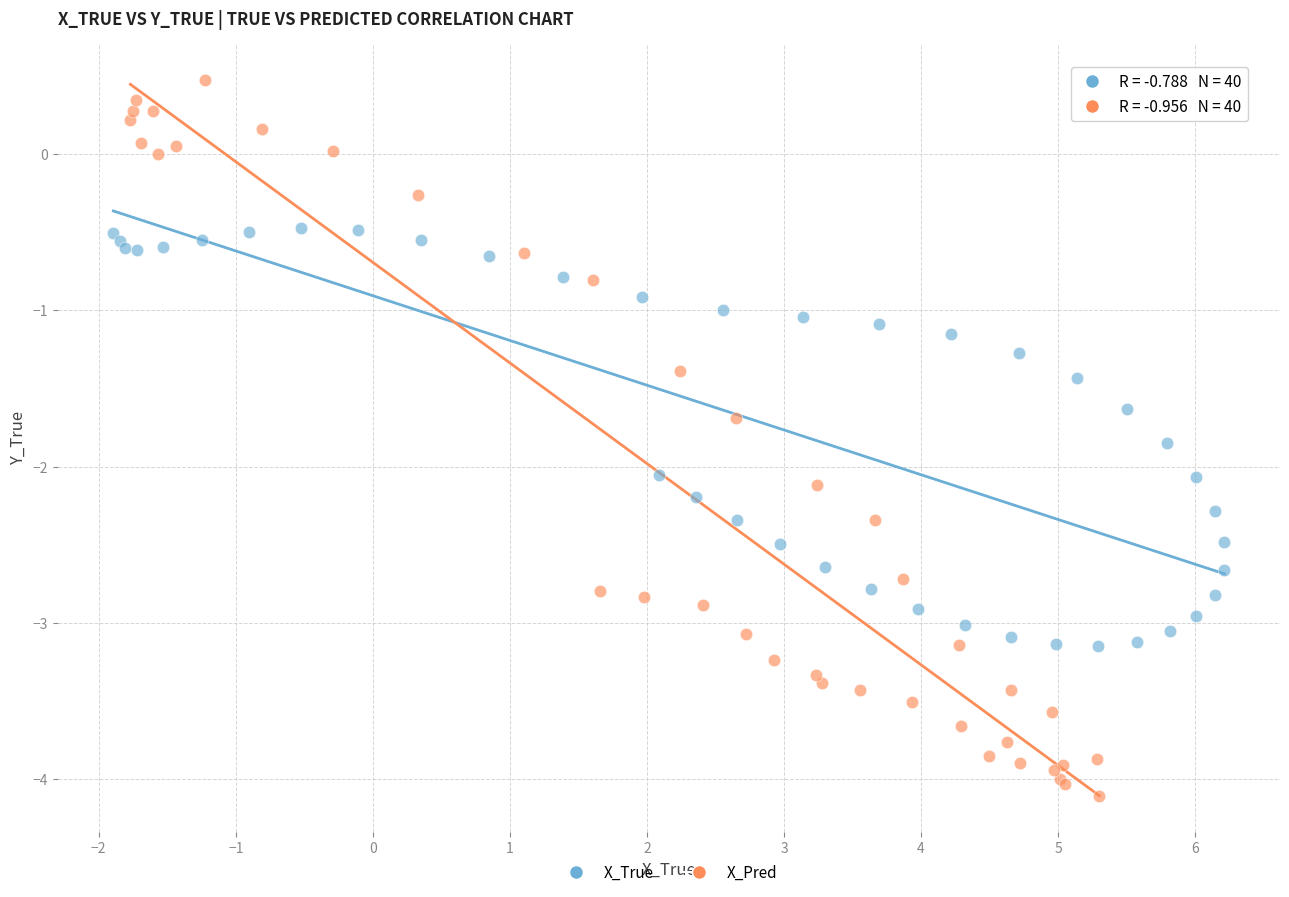

Which series reaches the minimum Y coordinate?

X_Pred